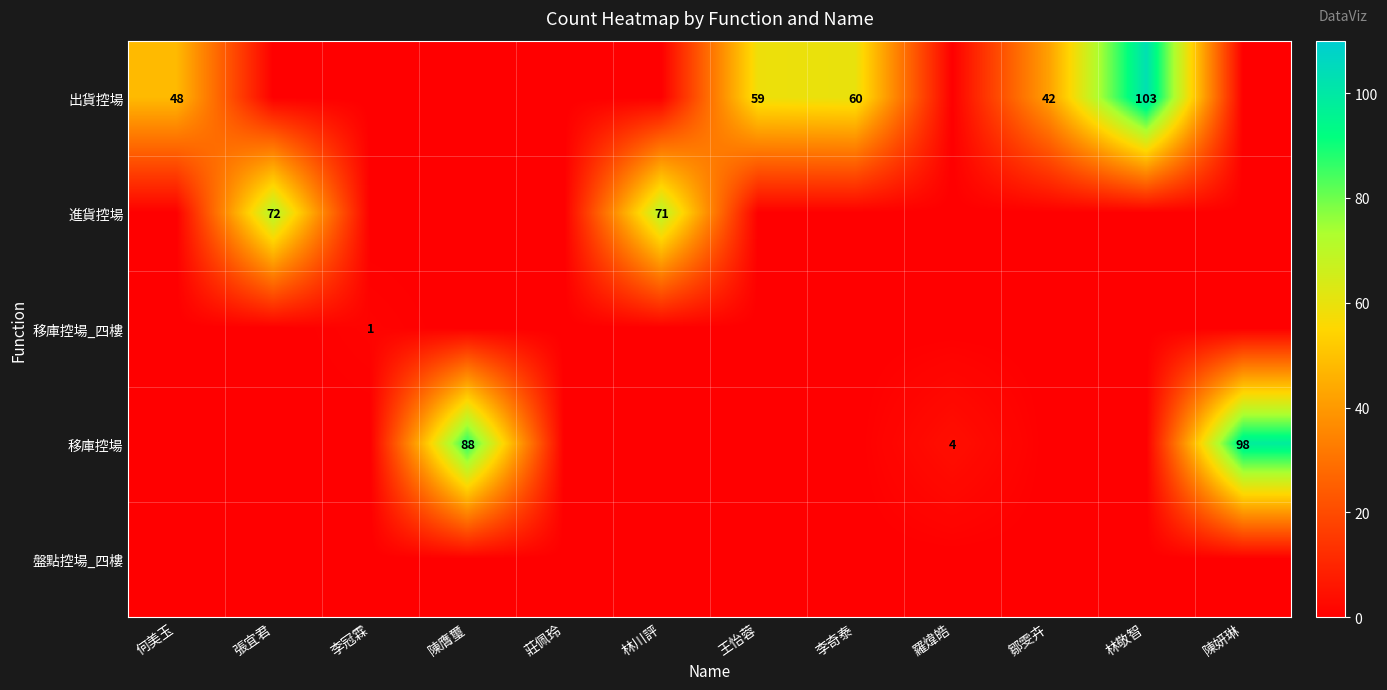

True or false: 出貨控場 has a value of 103 at 林敬智.

True